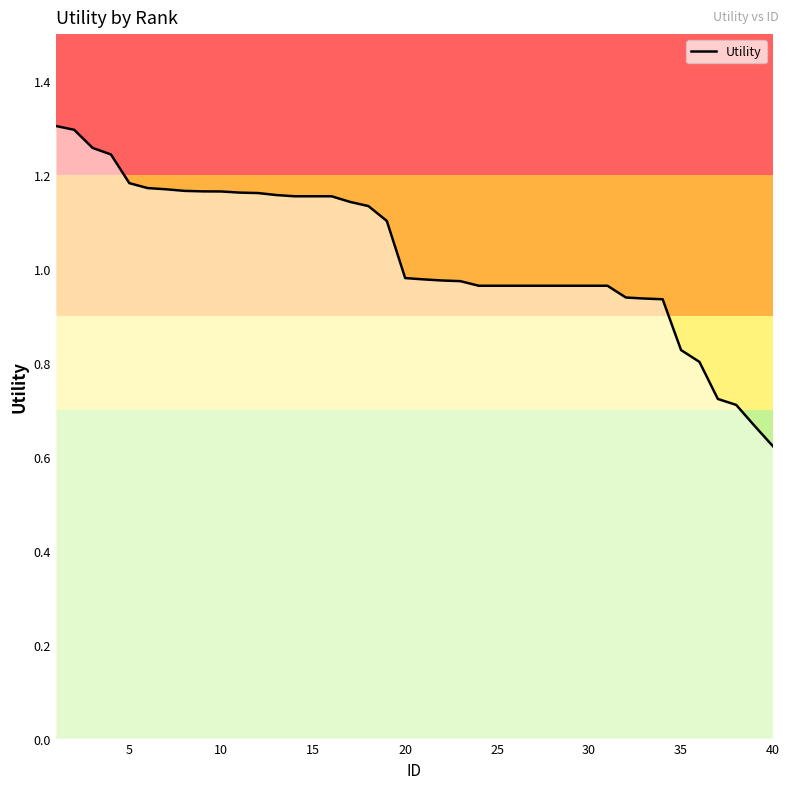

The value at 35 is 0.3. True or false?

False